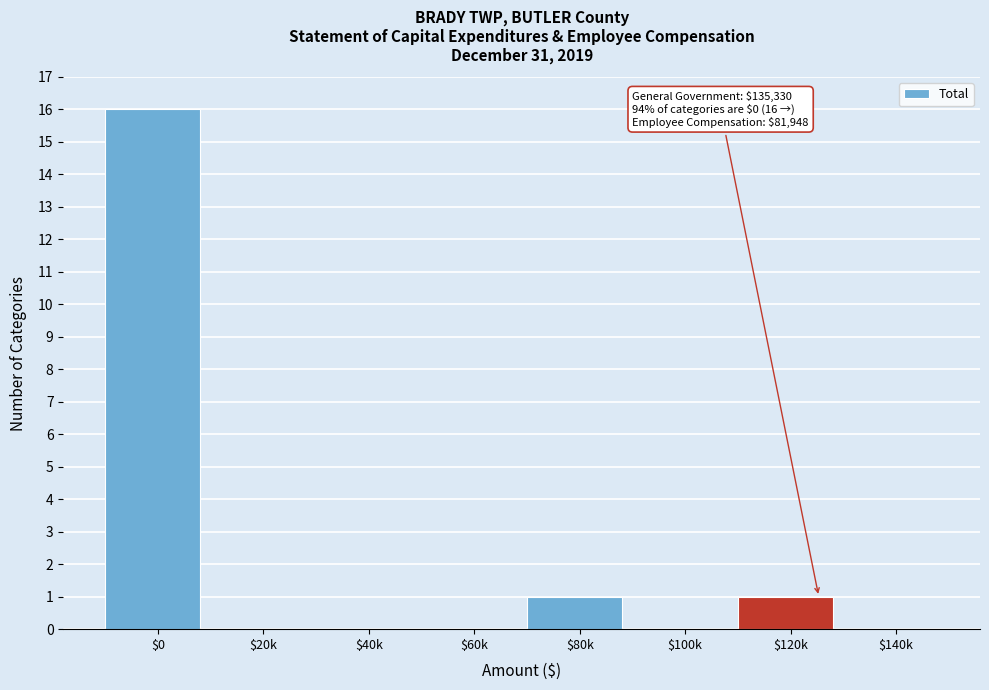

True or false: the data shows 28 at $0.

False